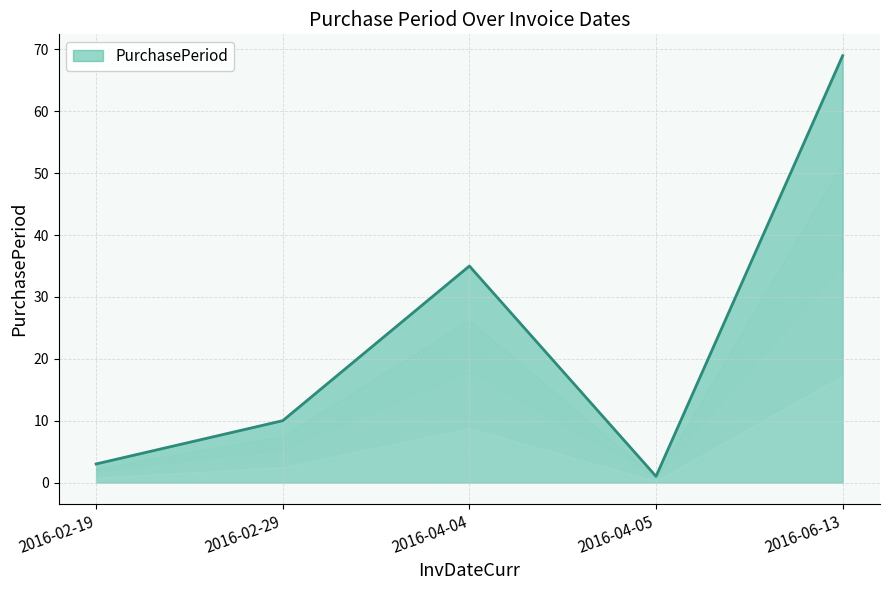

What is the difference between the second highest and second lowest values?

32